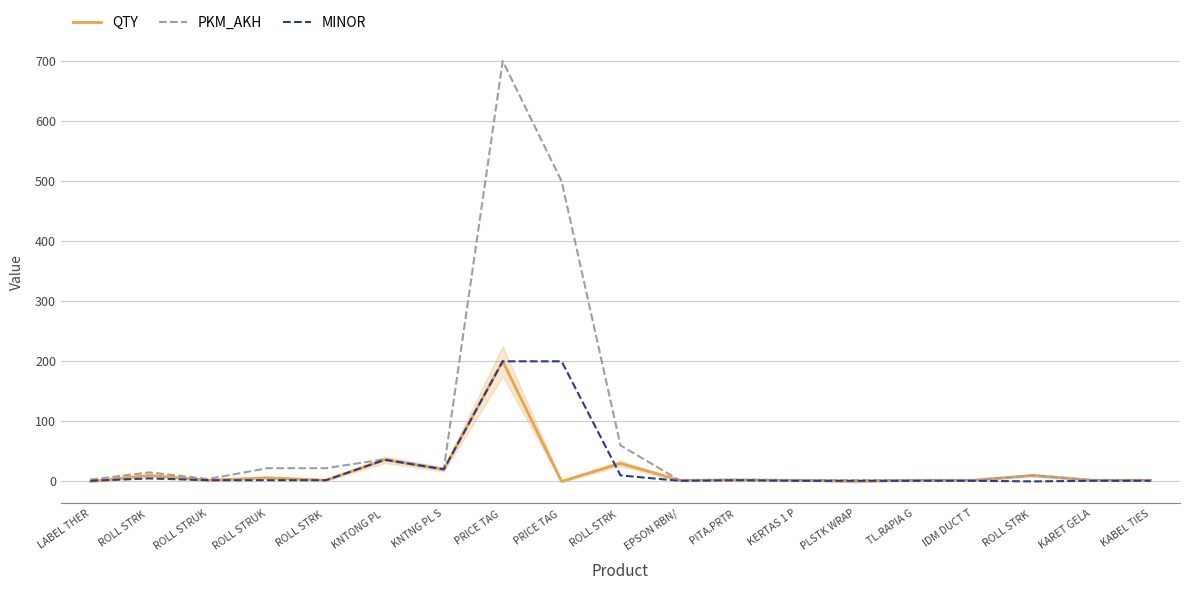

True or false: QTY and PKM_AKH cross at least once.

False